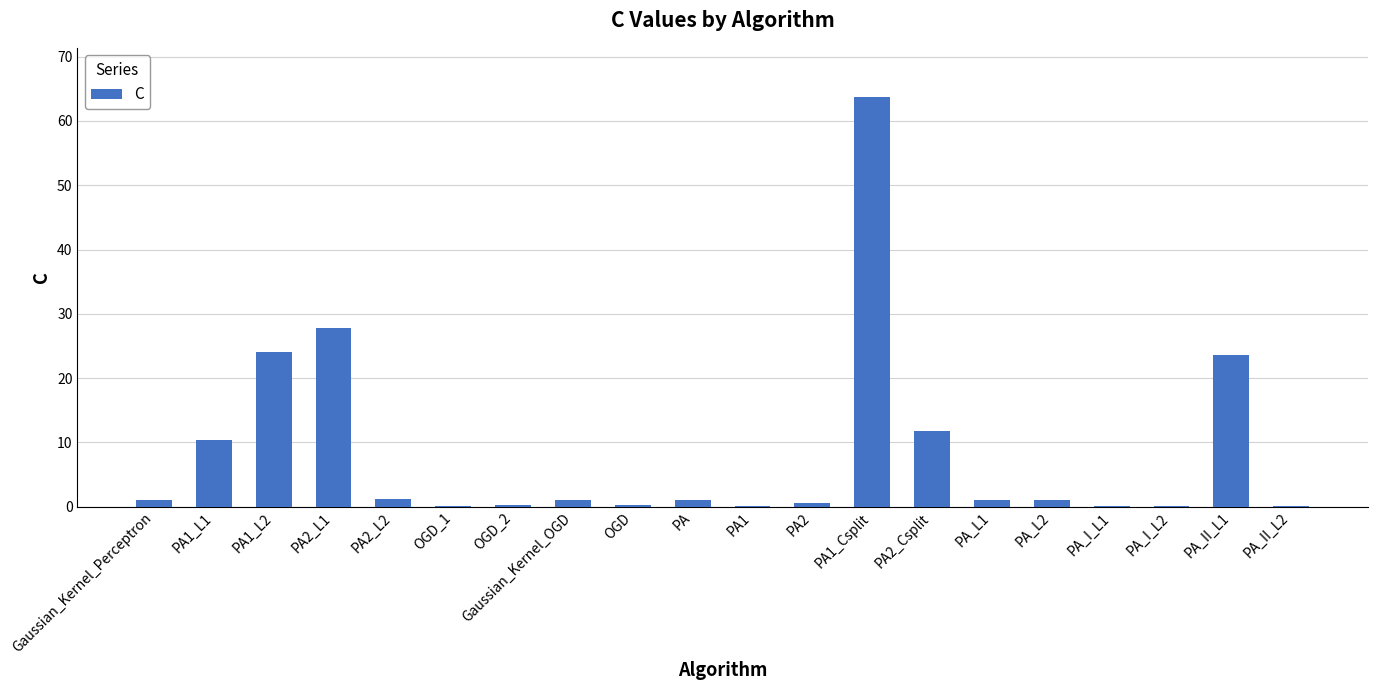

What is the sum of the values at PA1_Csplit and PA2?

64.3